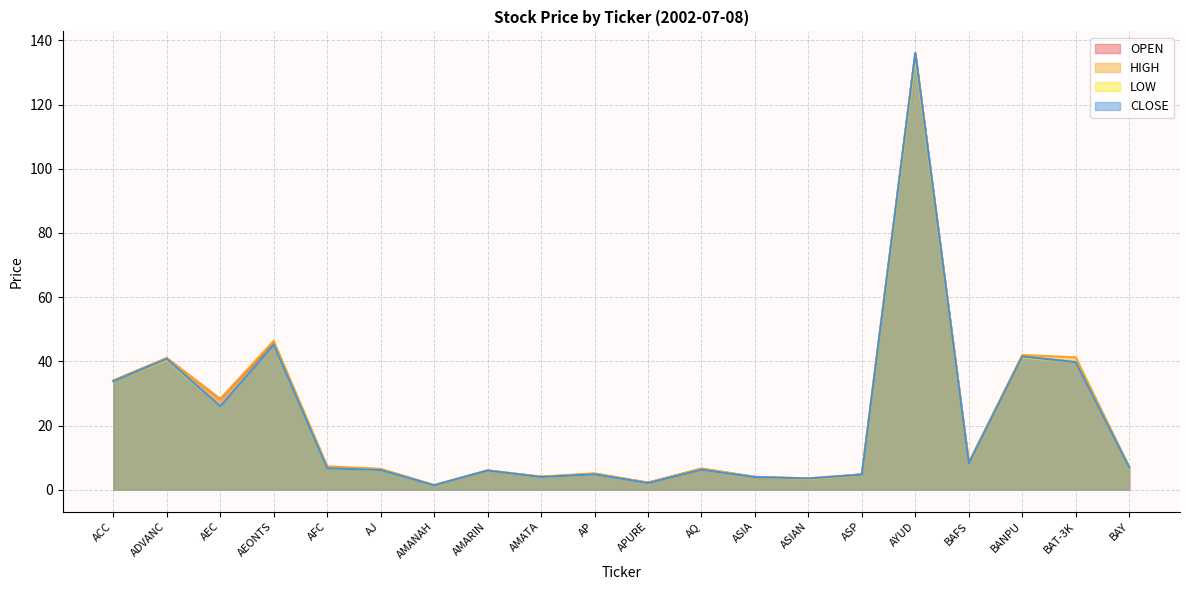

What is the difference between the second highest and minimum values in the OPEN series?

44.6